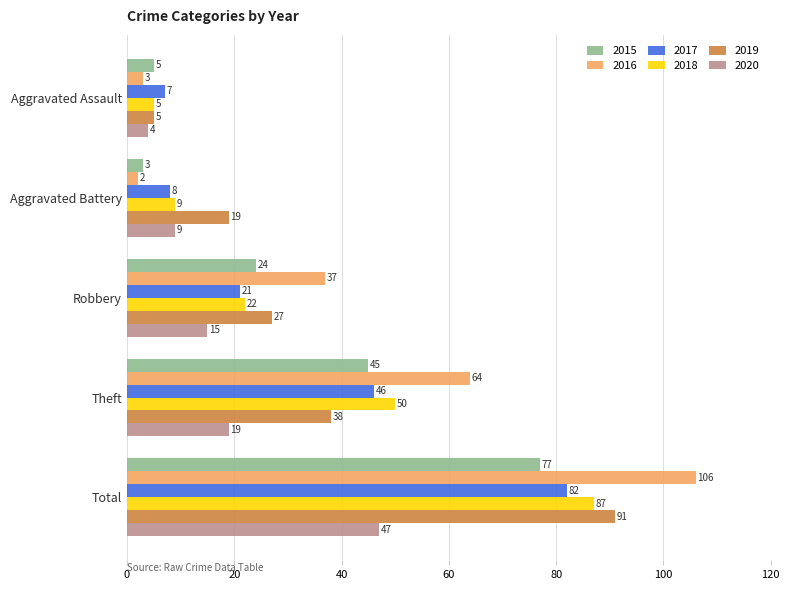

The 2020 series shows 21 at Robbery. True or false?

False